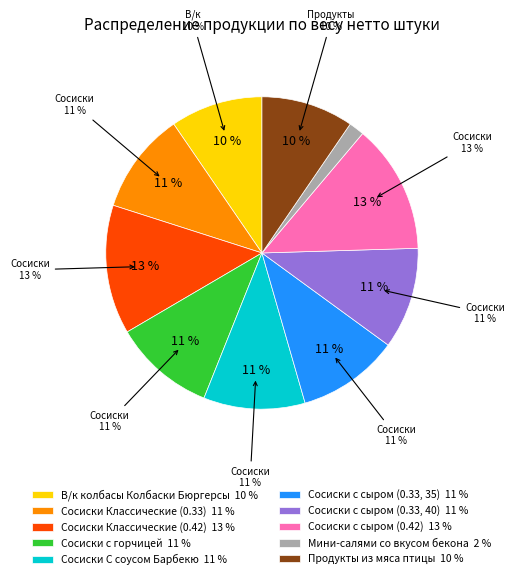

Which category has the biggest portion of the pie?

Сосиски Классические (0.42)